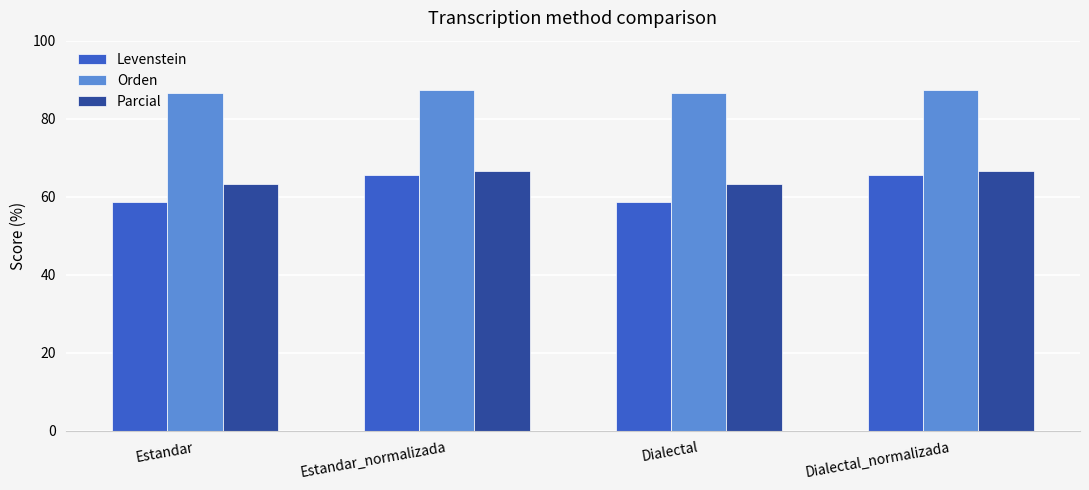

What is the average value of the Orden series?

87.0